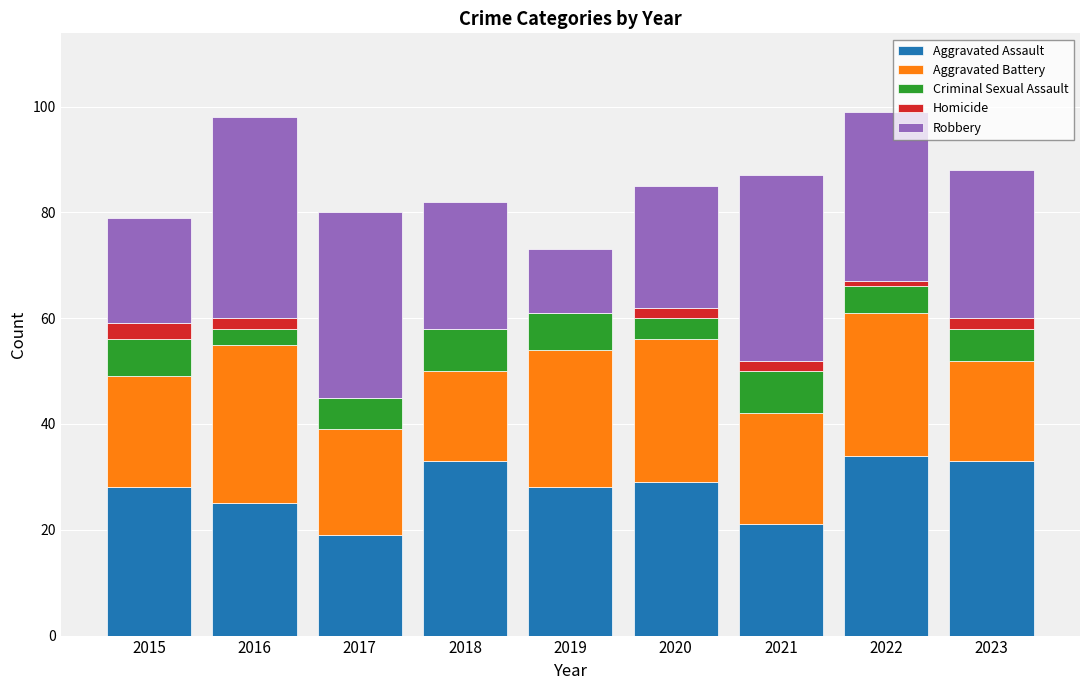

What is the total value across all series at 2017?

80